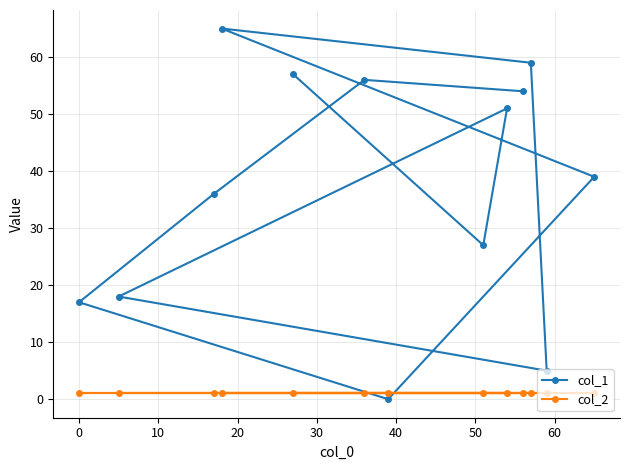

Which series has the largest total across all categories?

col_1